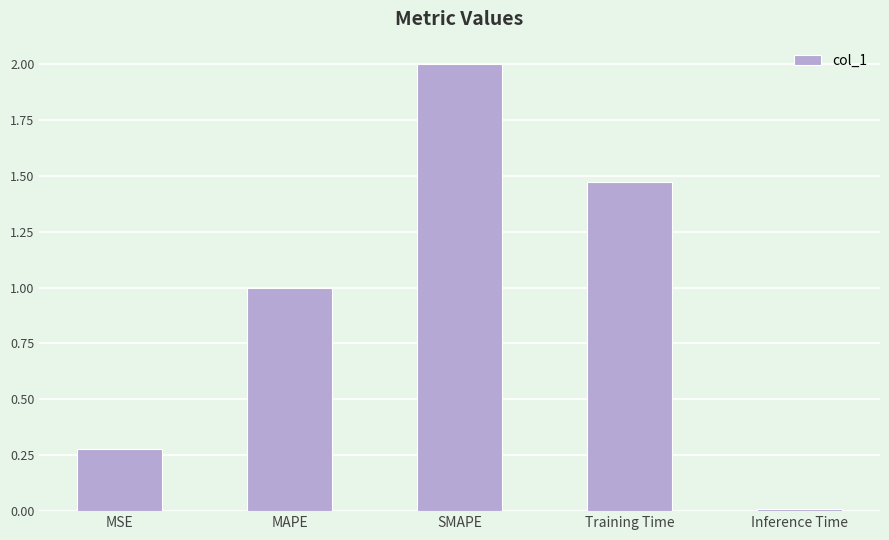

What is the difference between the second highest and second lowest values?

1.2